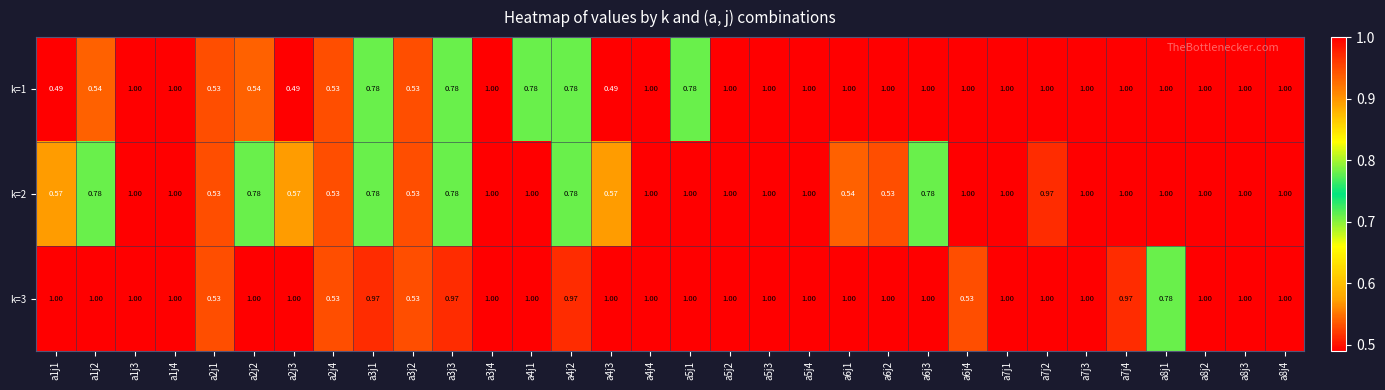

Is the value of k=3 at a2j4 greater than the value of k=1 at a3j1?

No